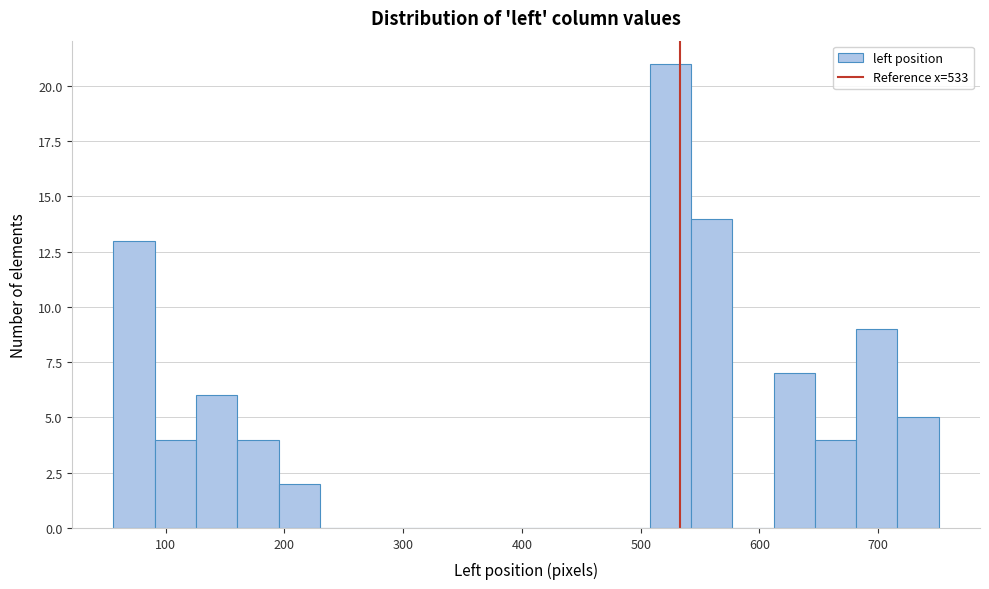

Read against the x-axis, roughly where is the centre of the tallest bar?

530